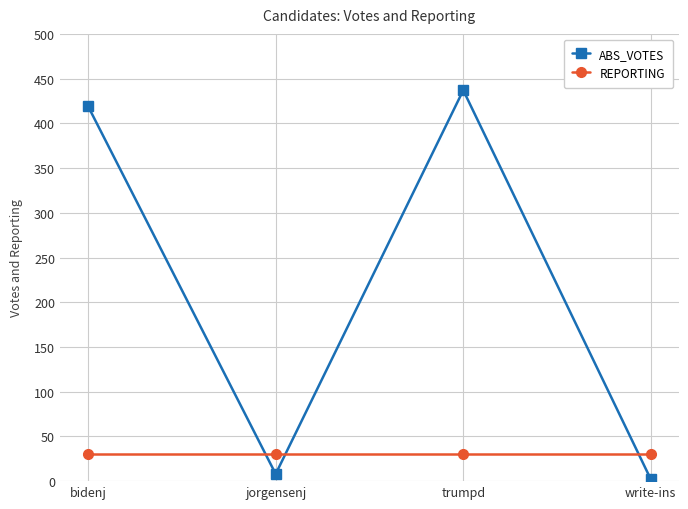

Between bidenj and write-ins, which series saw the biggest shift?

ABS_VOTES